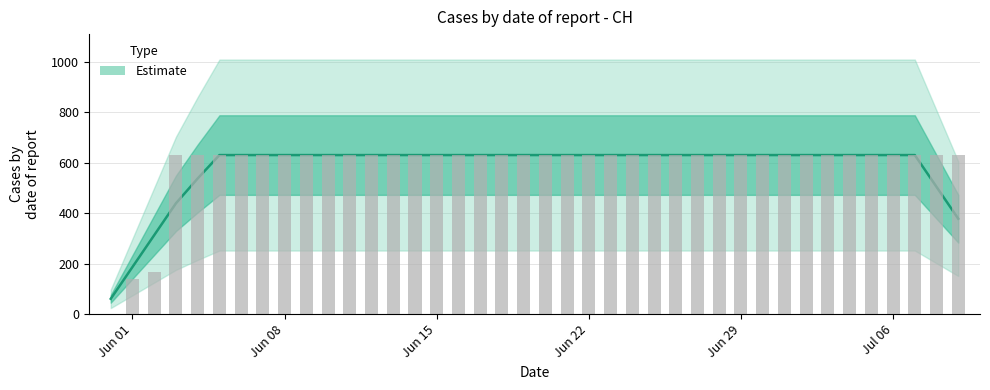

Read the value at 2020-07-04.

631